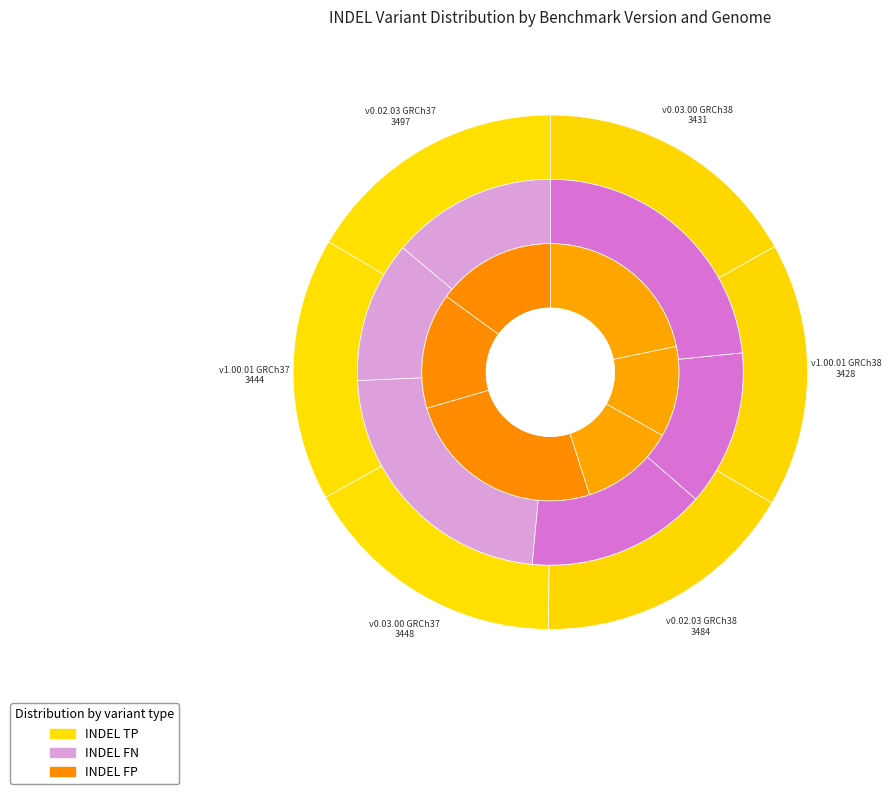

At v0.02.03 GRCh37, list the series in order from smallest to largest.

INDEL.QUERY.FP, INDEL.TRUTH.FN, INDEL.TRUTH.TP